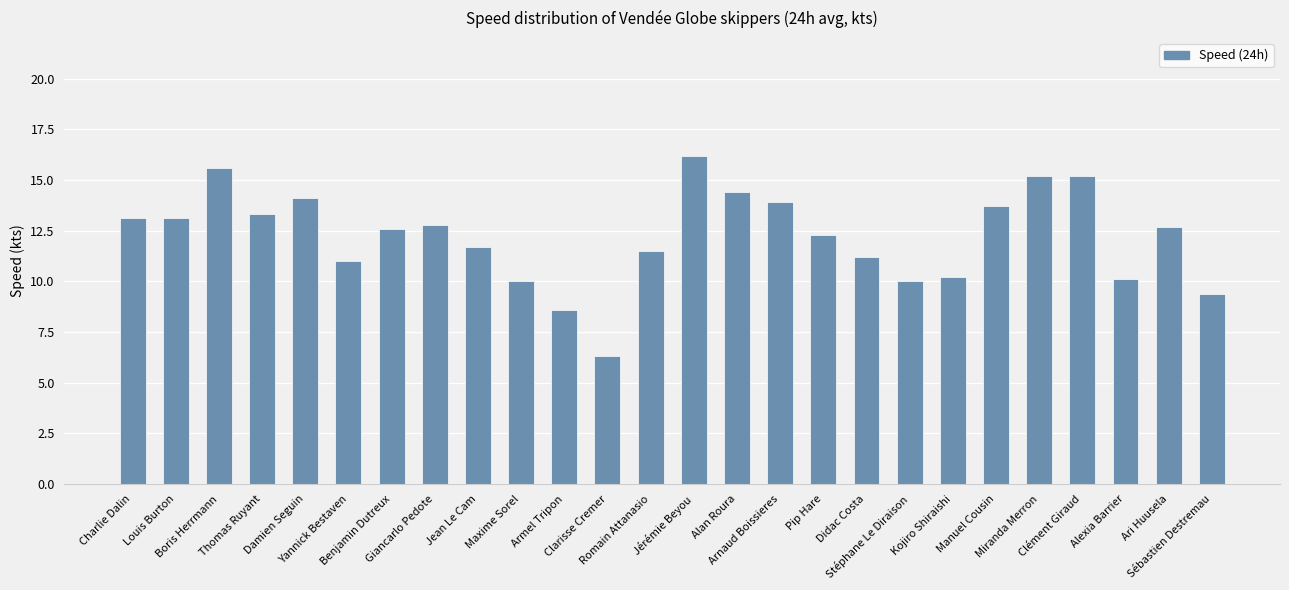

How many values are below 12?

11